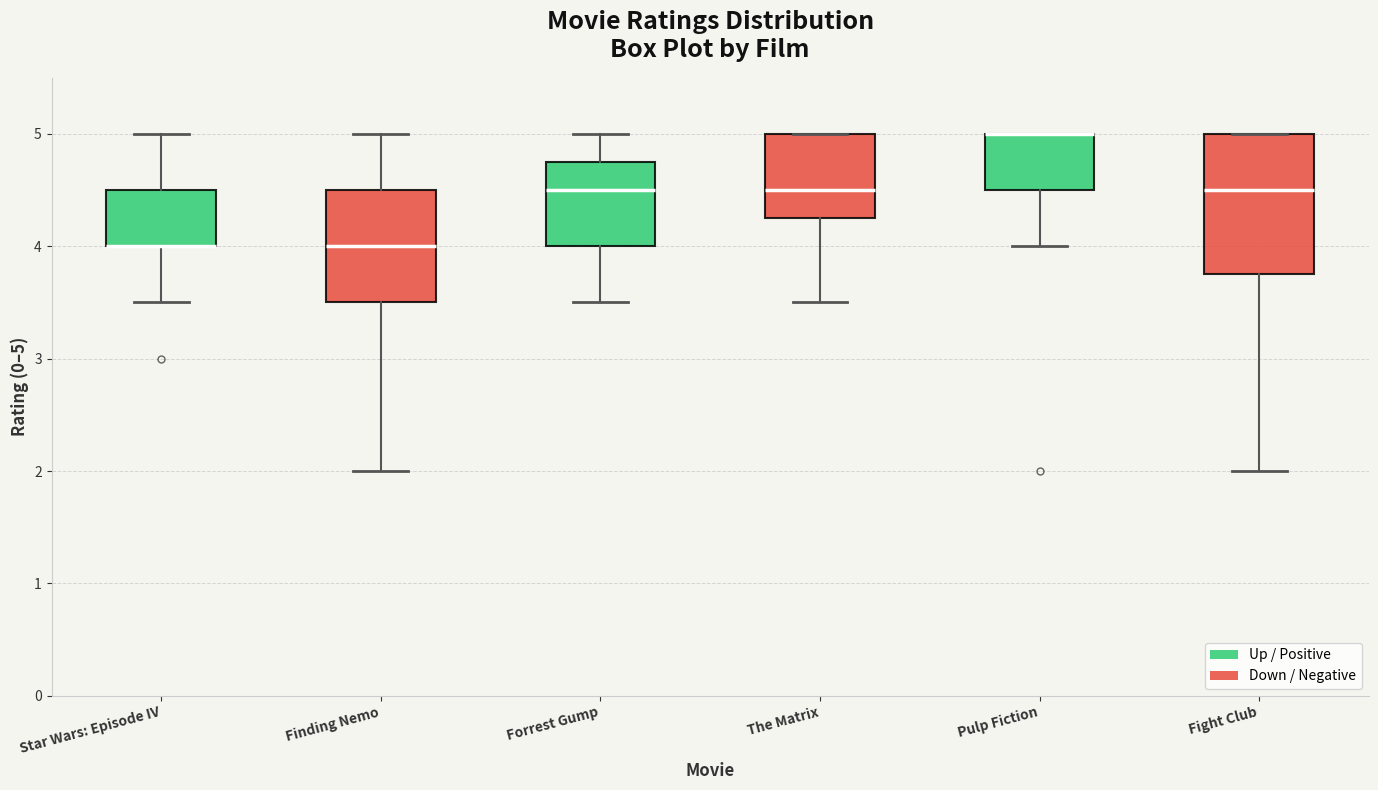

Reading left to right, transcribe this box plot: for each box, give where its median line is, the range the box spans, and where its two whiskers end, as read against the y-axis. The values are not printed on the chart, so give them approximately, as read against the axis.

Star Wars: Episode IV: median 4.0 (drawn on the box's lower edge), box 4.0 to 4.5, whiskers 3.5 to 5.0
Finding Nemo: median 4.0, box 3.5 to 4.5, whiskers 2.0 to 5.0
Forrest Gump: median 4.5, box 4.0 to 4.8, whiskers 3.5 to 5.0
The Matrix: median 4.5, box 4.3 to 5.0, whiskers 3.5 to 5.0
Pulp Fiction: median 5.0 (drawn on the box's upper edge), box 4.5 to 5.0, whiskers 4.0 to 5.0
Fight Club: median 4.5, box 3.8 to 5.0, whiskers 2.0 to 5.0